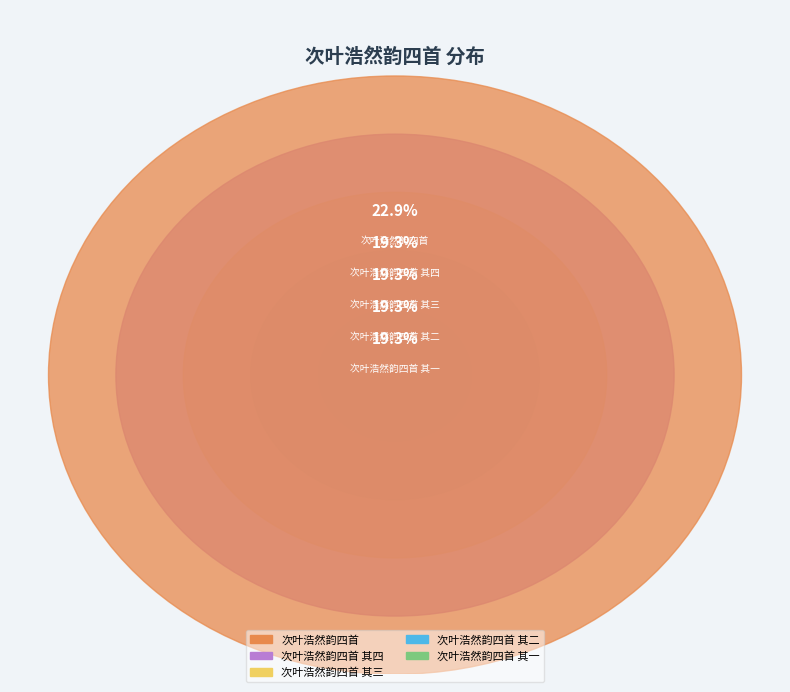

What percentage is the 次叶浩然韵四首 其四 slice, to the nearest percent?

19%